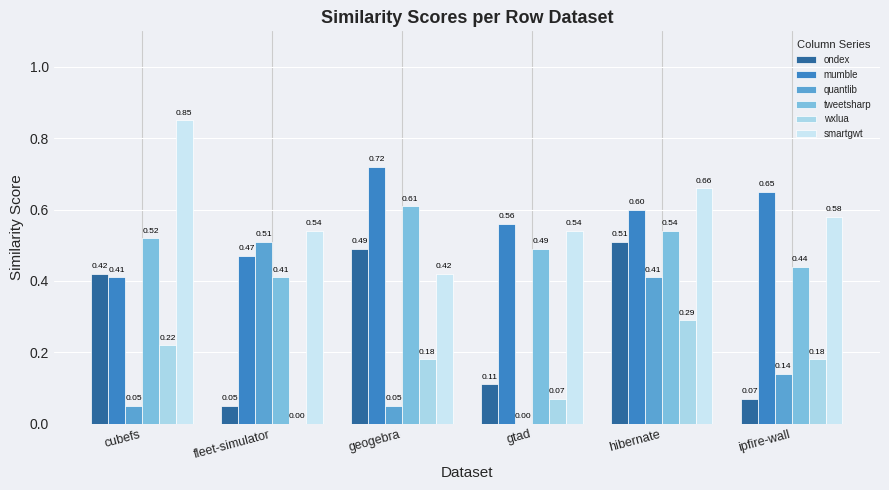

Reading left to right, what are all the values shown in this chart?

ondex: 0.4	0.1	0.5	0.1	0.5	0.1
mumble: 0.4	0.5	0.7	0.6	0.6	0.7
quantlib: 0.1	0.5	0.1	0.0	0.4	0.1
tweetsharp: 0.5	0.4	0.6	0.5	0.5	0.4
wxlua: 0.2	0.0	0.2	0.1	0.3	0.2
smartgwt: 0.8	0.5	0.4	0.5	0.7	0.6